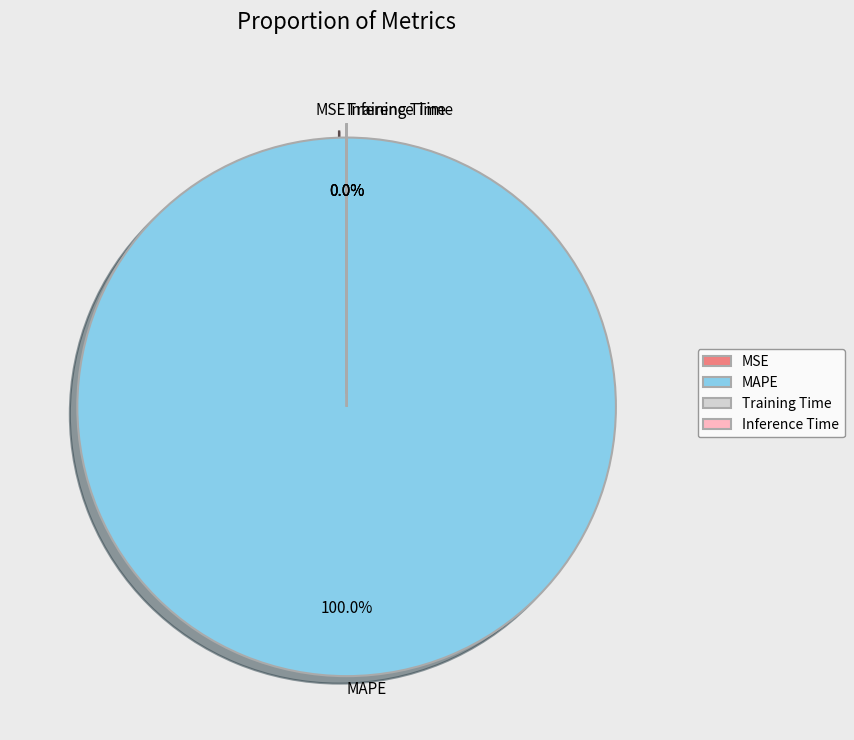

Which slice represents more than half of the pie?

MAPE